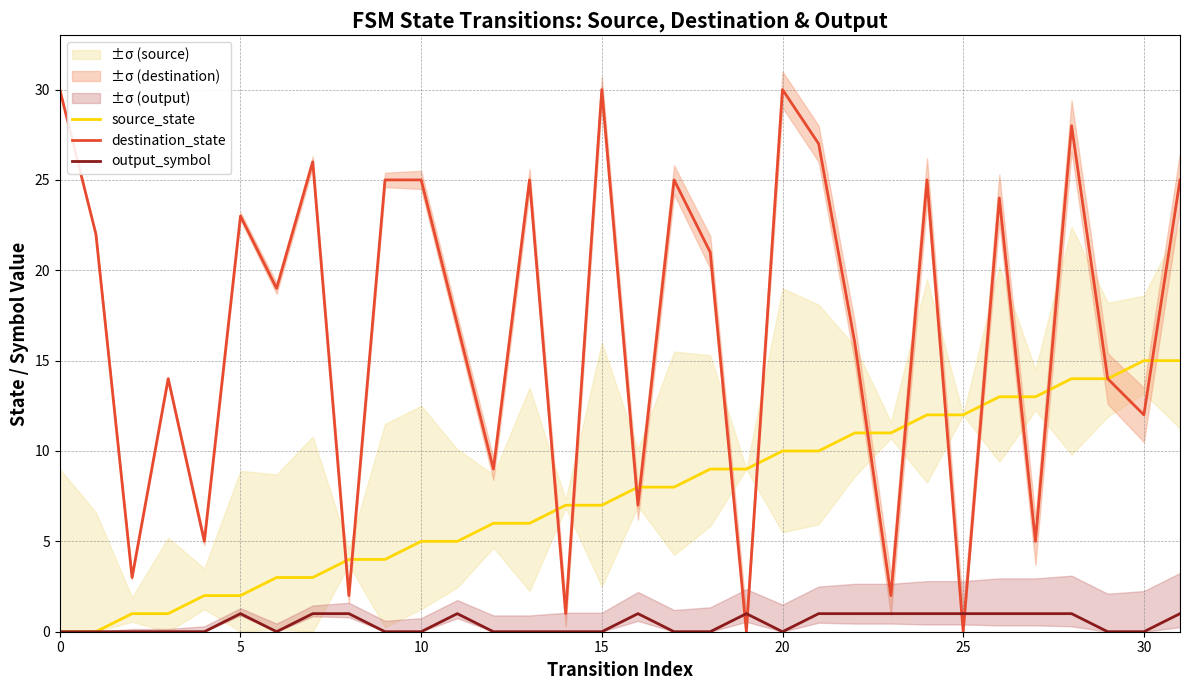

How many categories are shown in the chart?

32